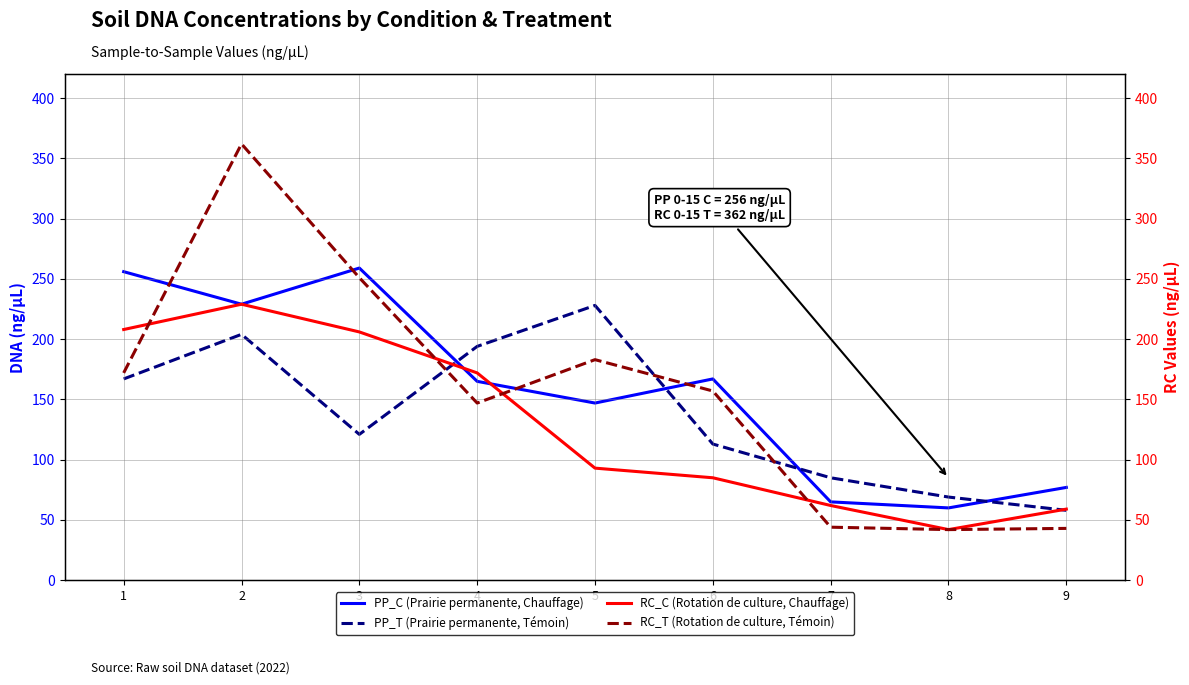

Is it true that RC_T equals 236 at 6?

False